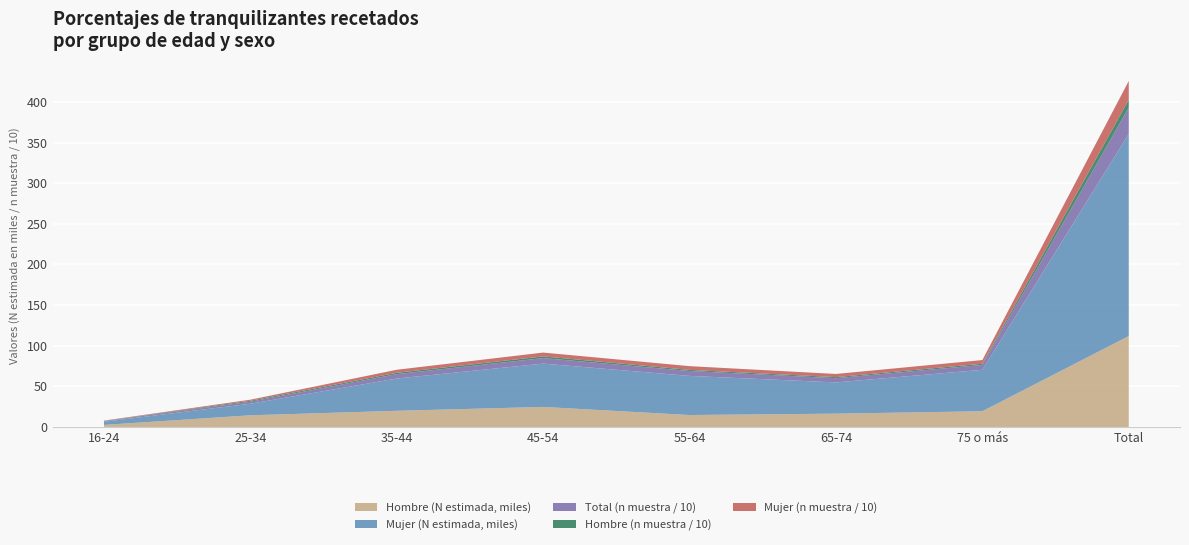

Reading left to right, transcribe all the data shown in this chart.

Hombre (n muestra): 3	12	17	21	14	13	15	95
Mujer (n muestra): 4	13	37	47	46	39	45	231
Total (n muestra): 7	25	54	68	60	52	60	326
Hombre (N estimada): 2522	14372	19893	24671	14704	16389	19344	111894
Mujer (N estimada): 3906	14208	39717	53295	48145	38452	51004	248728